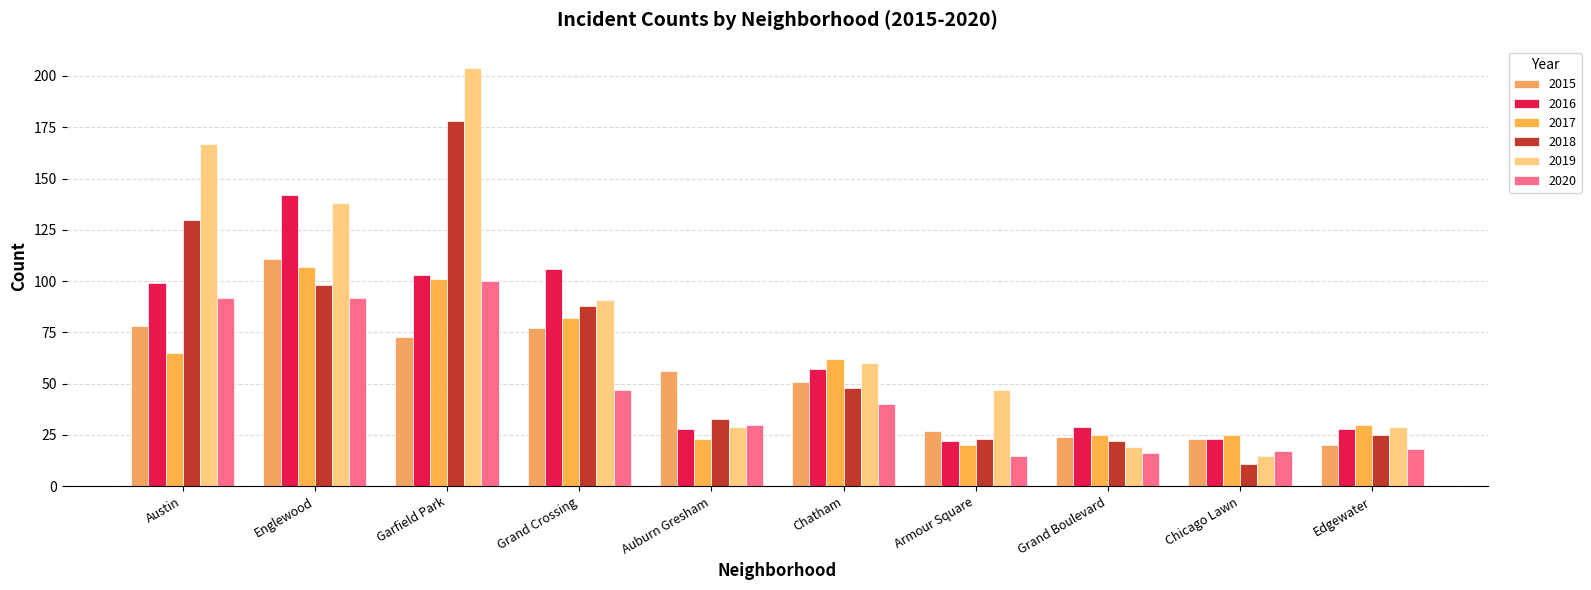

At which label does 2018 first exceed 48?

Austin